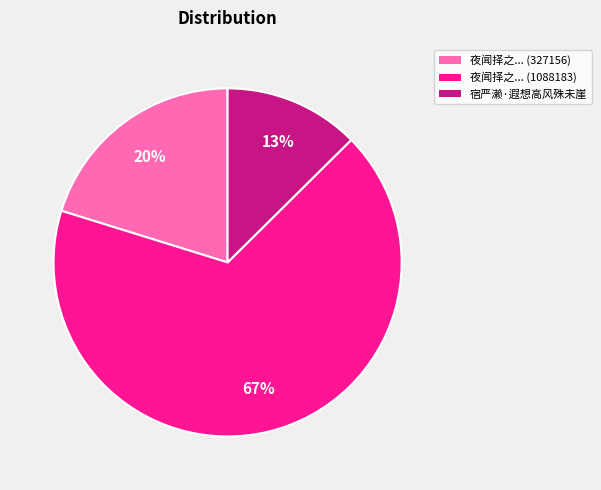

To the nearest percent, what is the combined percentage of 宿严濑·遐想高风殊未崖 and 夜闻择之... (327156)?

33%